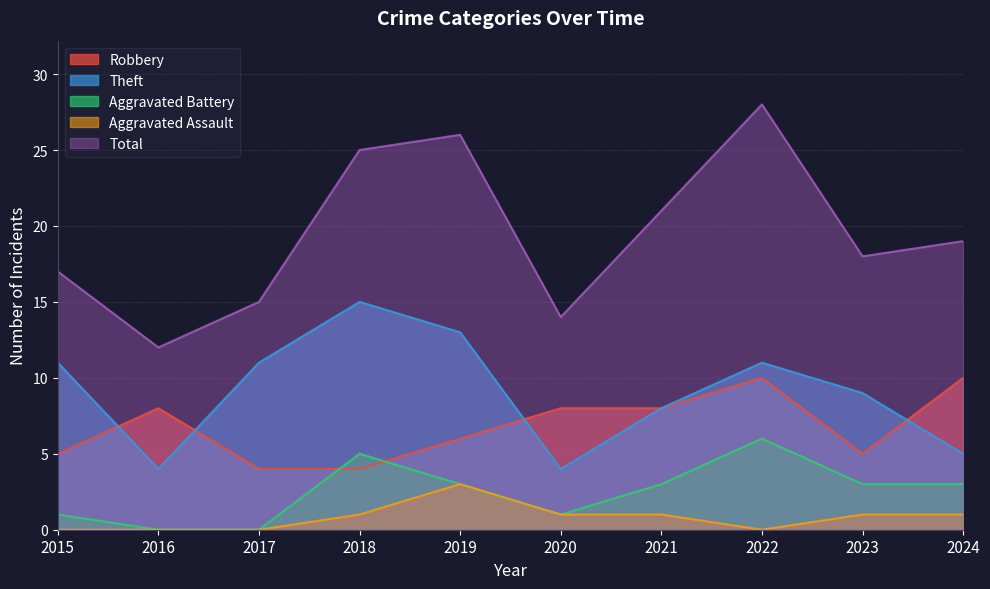

Between 2024 and 2015, which is larger?

2024